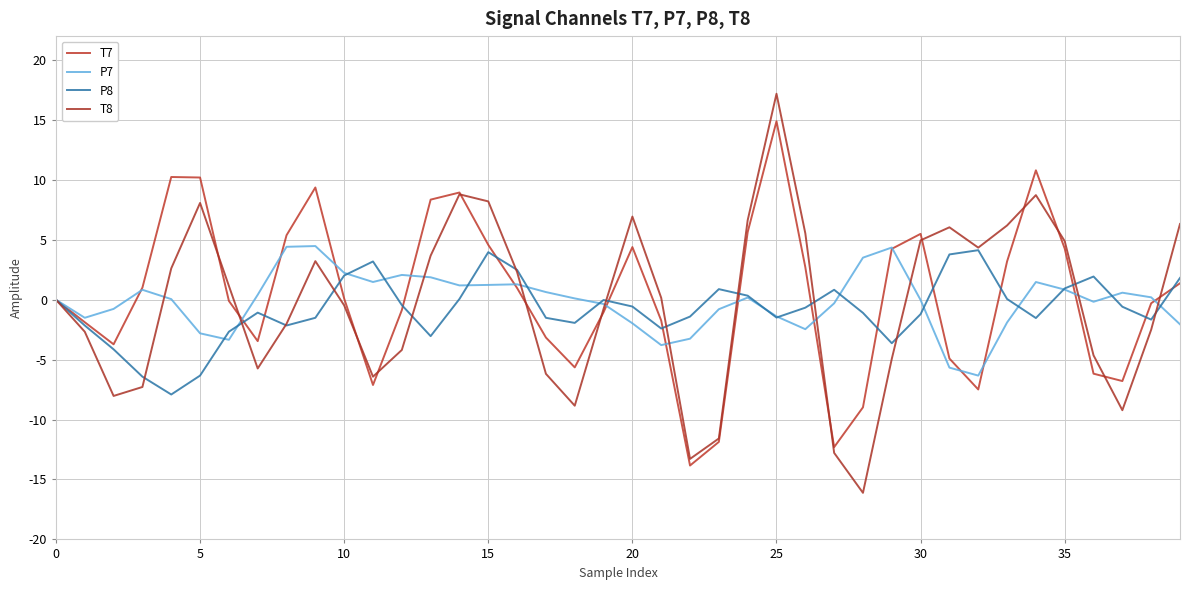

True or false: T7 and P8 intersect in this chart.

True